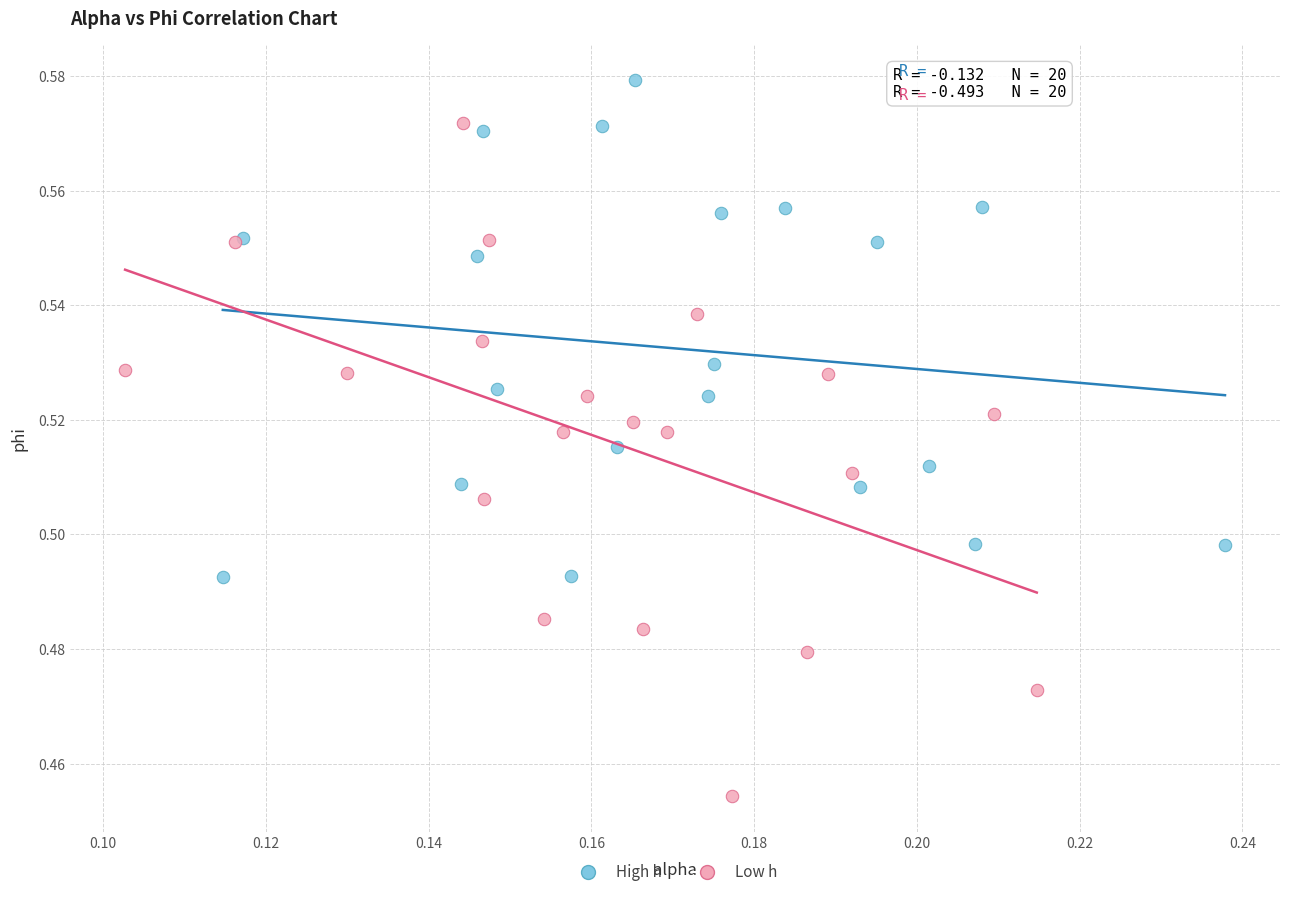

Which series reaches the minimum Y coordinate?

Low h